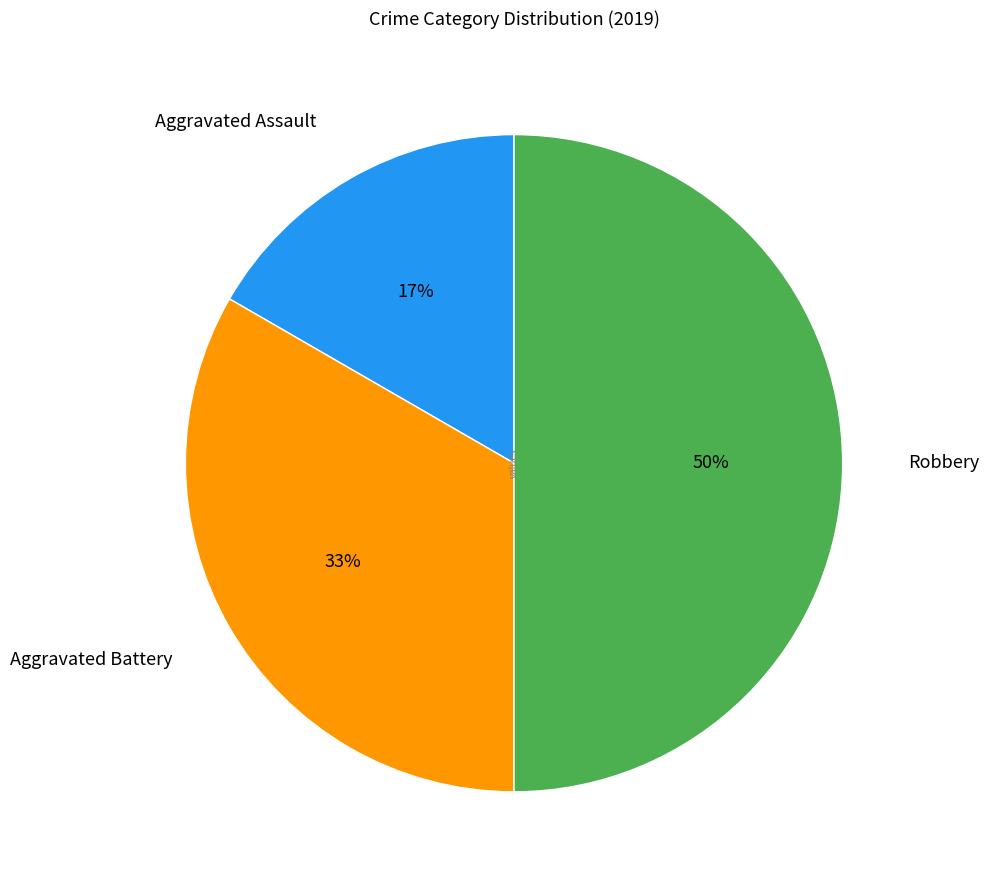

Do Robbery and Aggravated Assault together represent more than half of the pie?

Yes